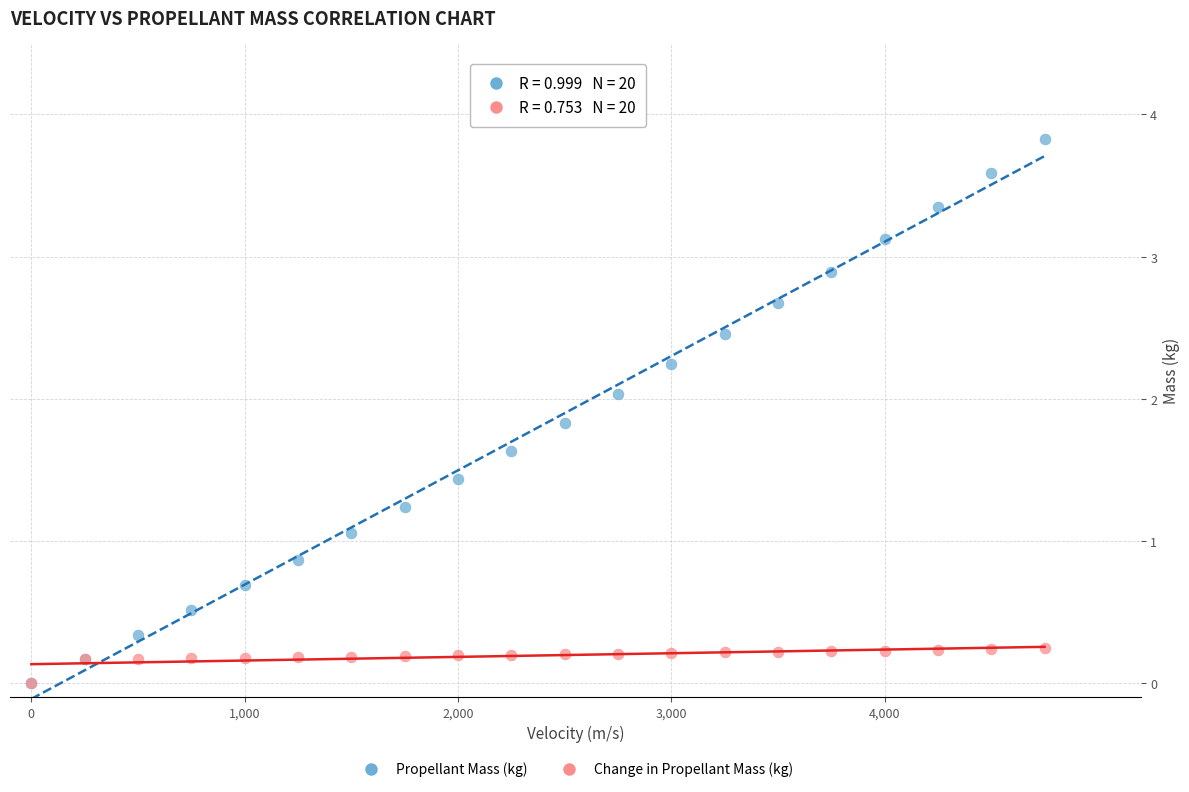

Which series has the largest Y range (max minus min)?

Propellant Mass (kg)